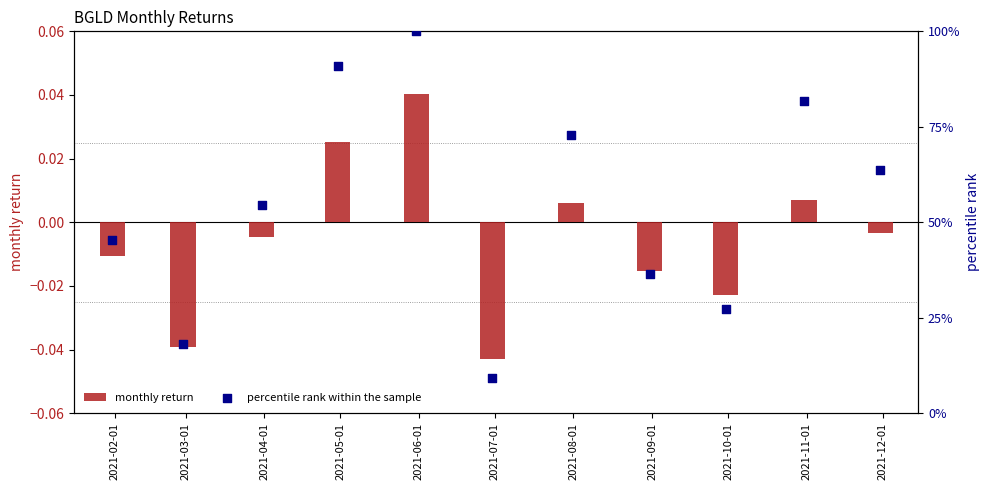

Which series has the largest total across all categories?

percentile rank within the sample